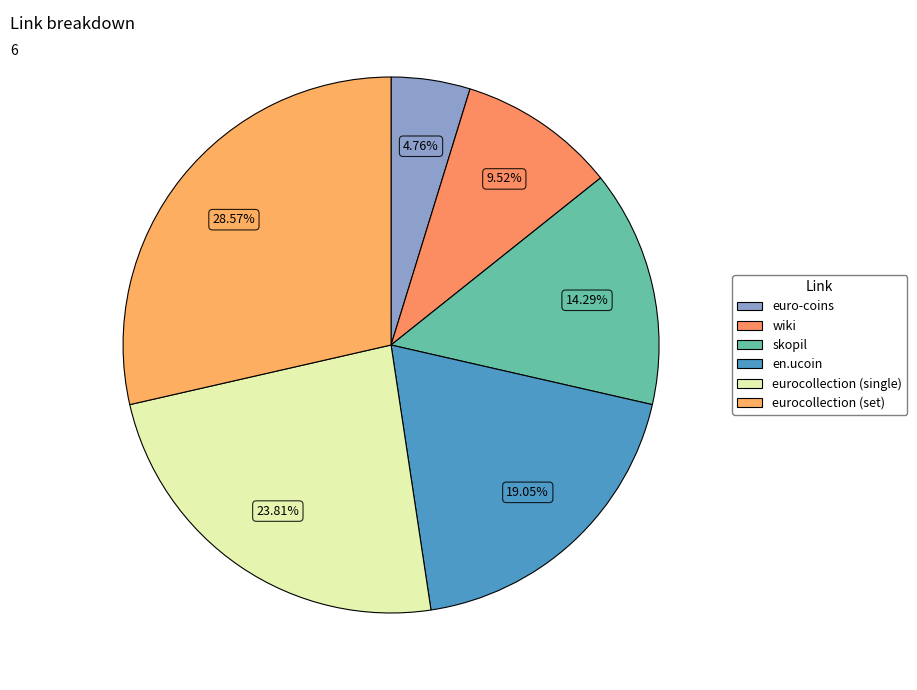

How many segments does this pie chart have?

6